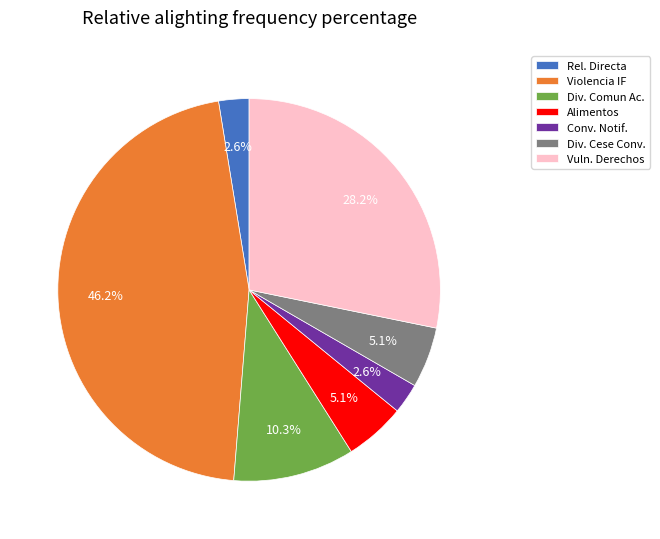

Is there a majority slice in this chart?

No